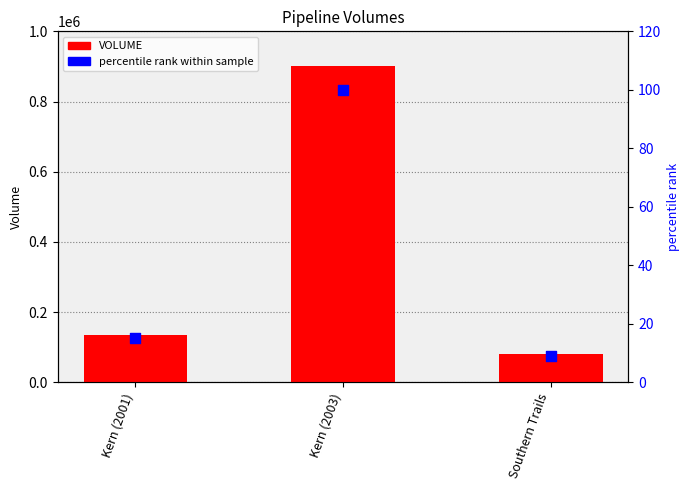

Which series contains the lowest Y value?

percentile rank